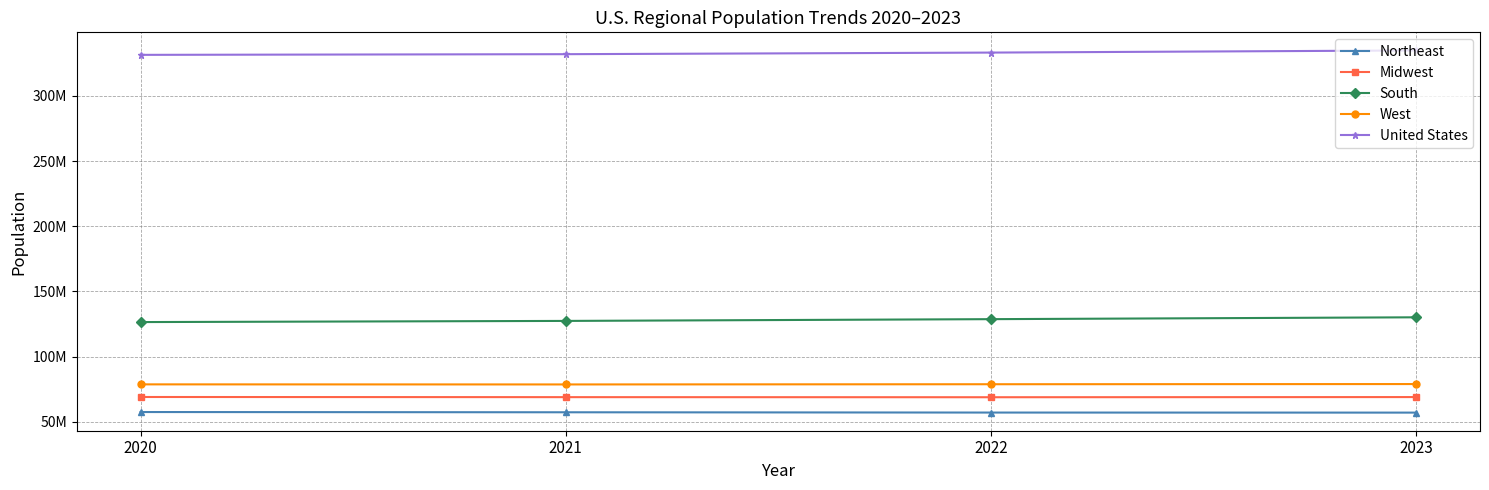

List the labels in order of United States value, largest first.

2023, 2022, 2021, 2020